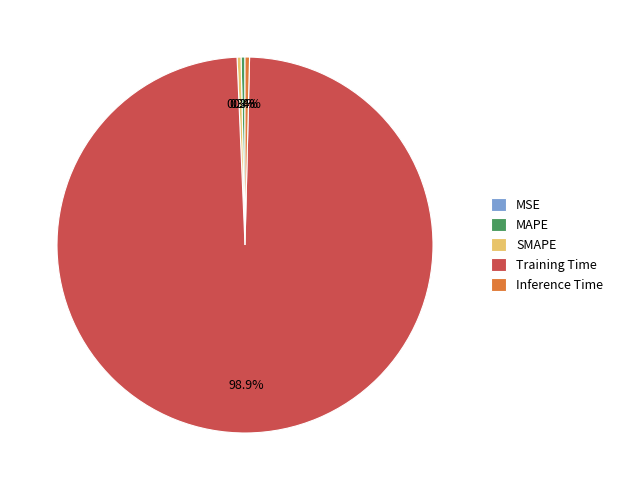

How much of the chart is everything except Inference Time?

99.6%